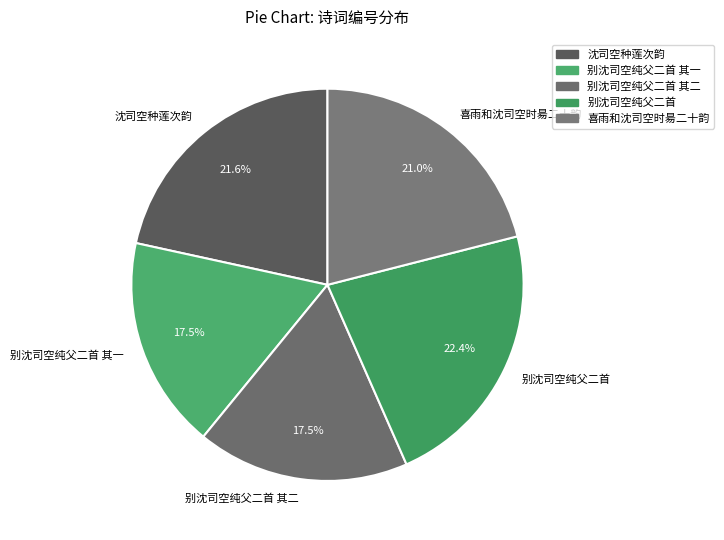

Approximately how many times larger is the value at 喜雨和沈司空时昜二十韵 compared to 沈司空种莲次韵?

1.0